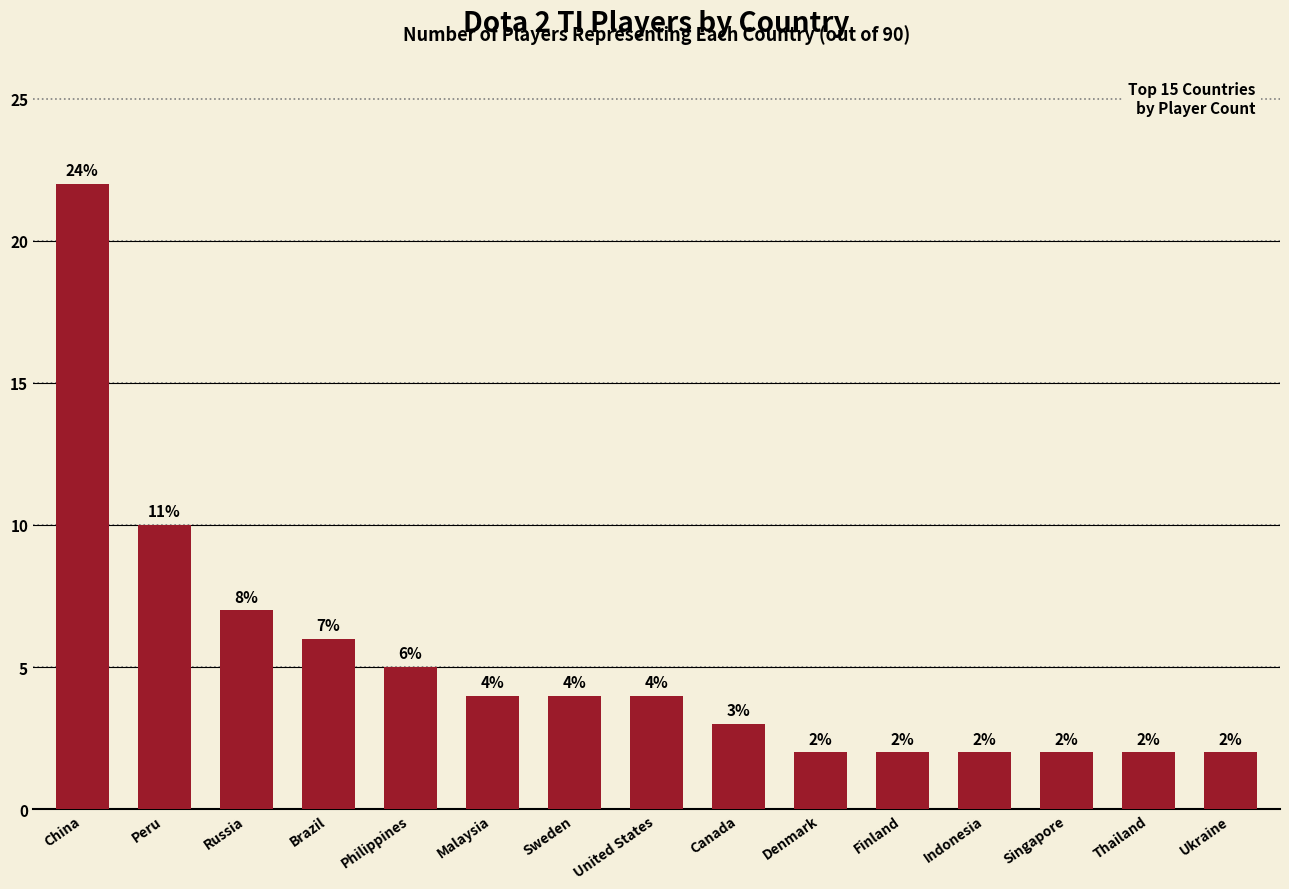

Reading left to right, what are all the values shown in this chart?

22	10	7	6	5	4	4	4	3	2	2	2	2	2	2